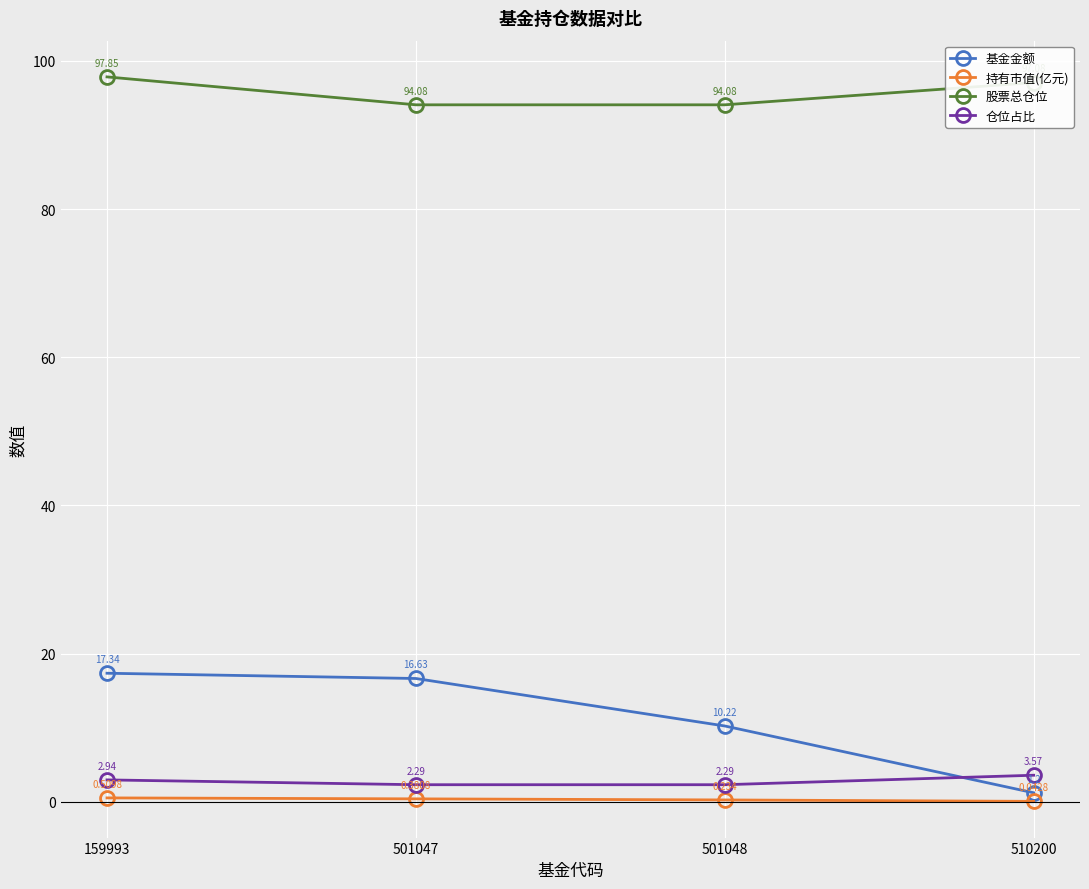

How many lines are shown in the chart?

4